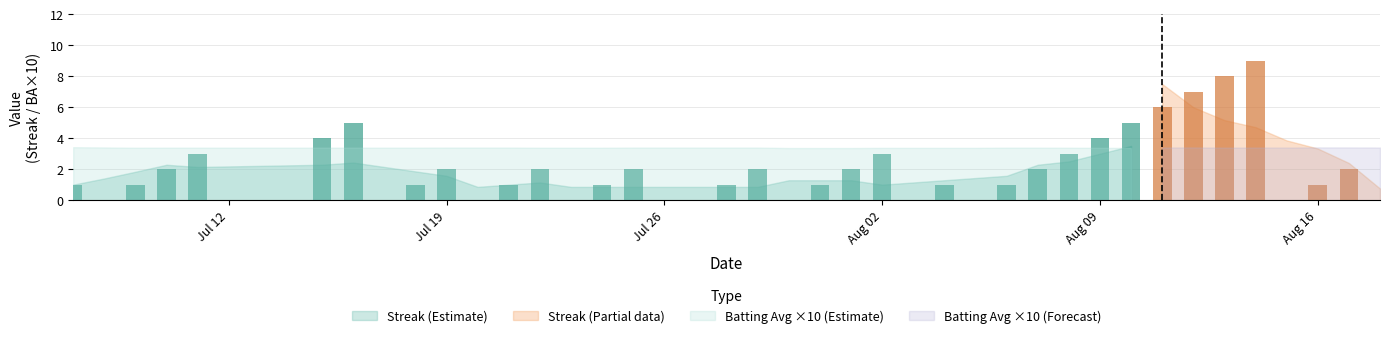

List the series in order of their peak value, lowest first.

Batting Average1, Streak